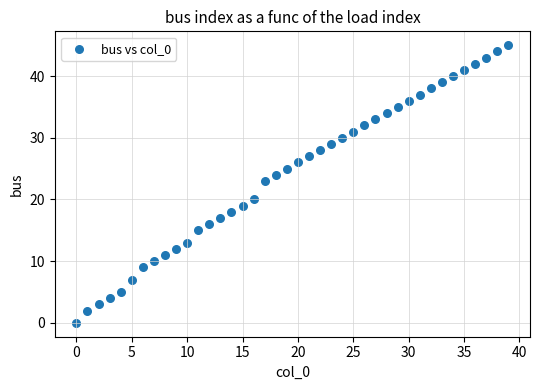

What Y value in the scatter plot is closest to 22?

23